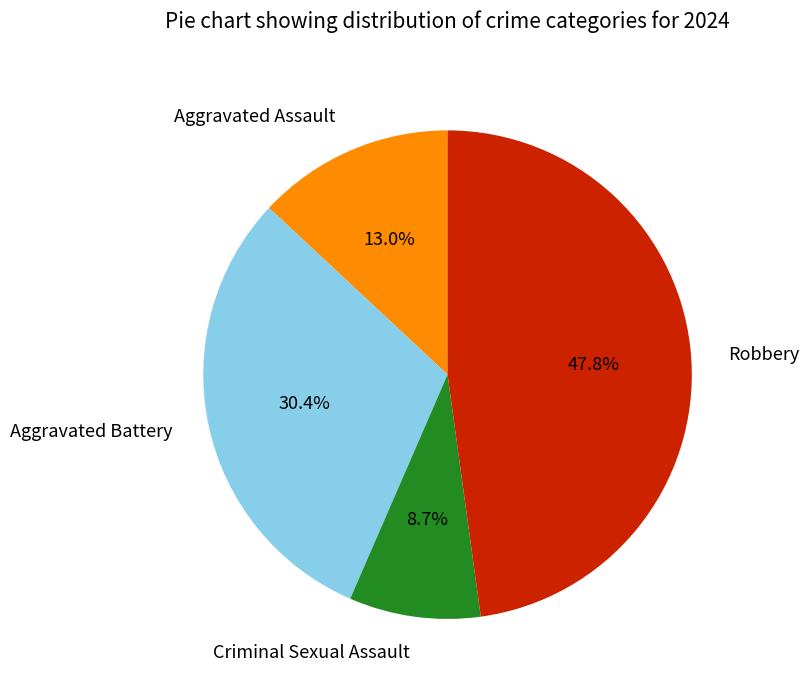

Does Aggravated Assault account for over 50% of the chart?

No